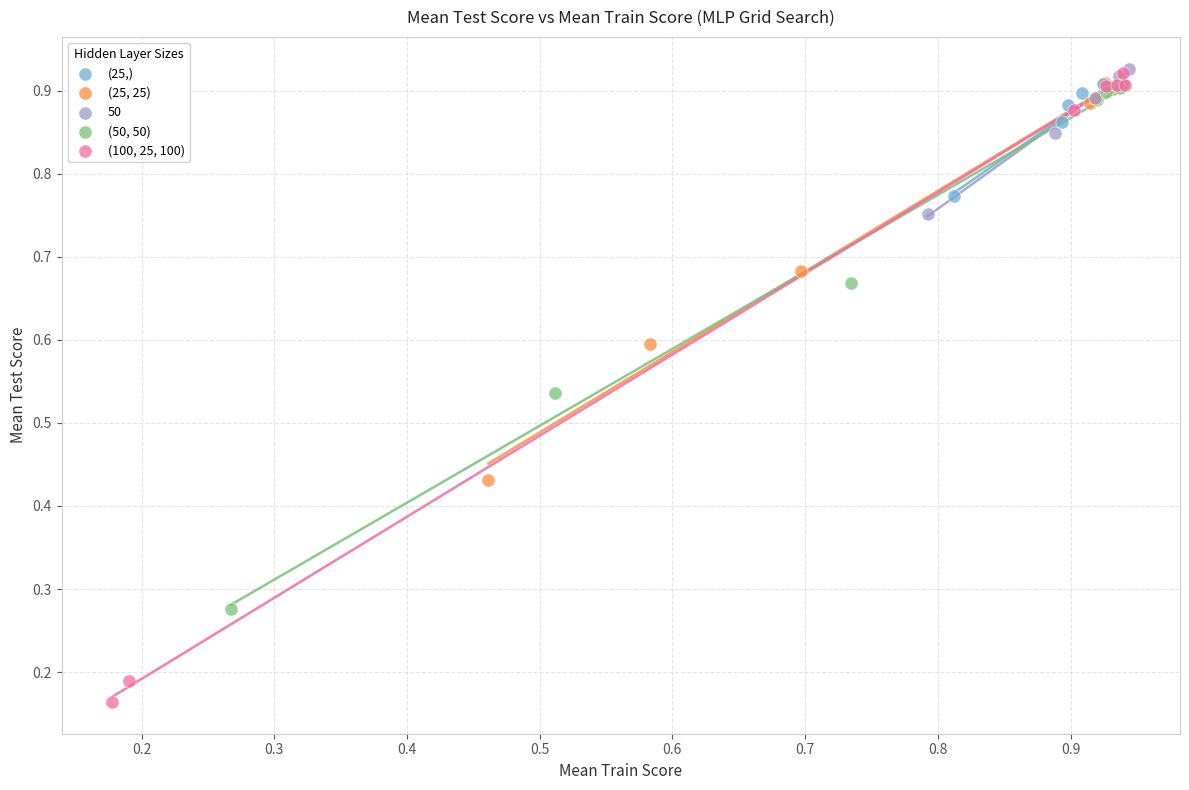

Which series has the largest Y range (max minus min)?

(100, 25, 100)